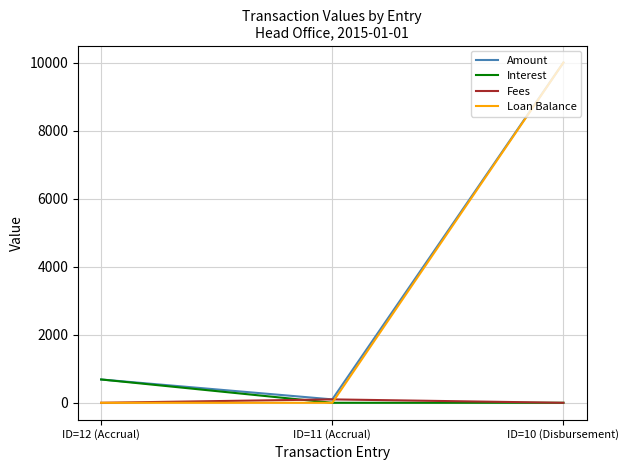

What is the average value of the Loan Balance series?

3333.3